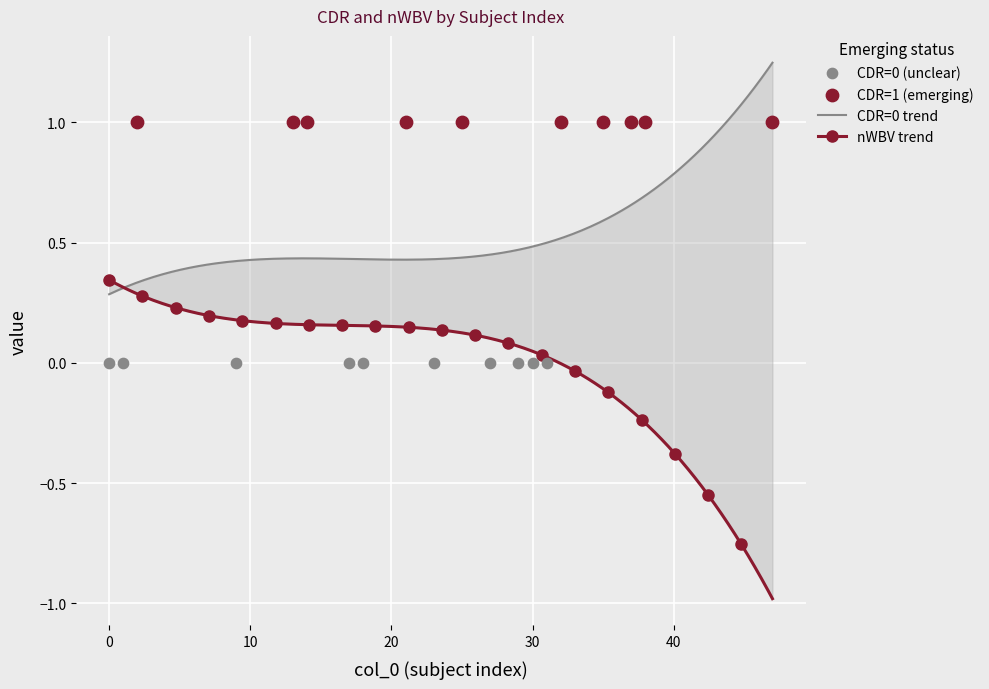

At how many categories does at least one series exceed 0?

16